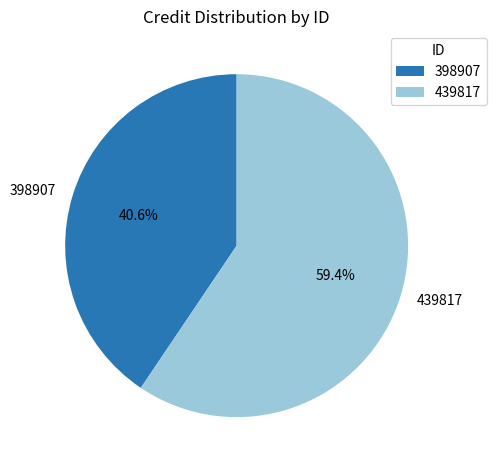

What portion of the pie excludes 398907?

59.4%